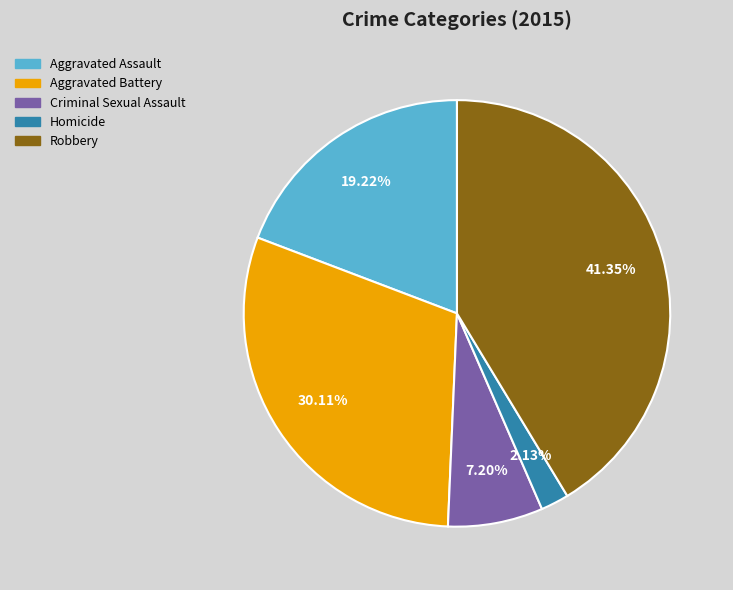

To the nearest percent, what is the difference between the Criminal Sexual Assault and Robbery slice percentages?

34%